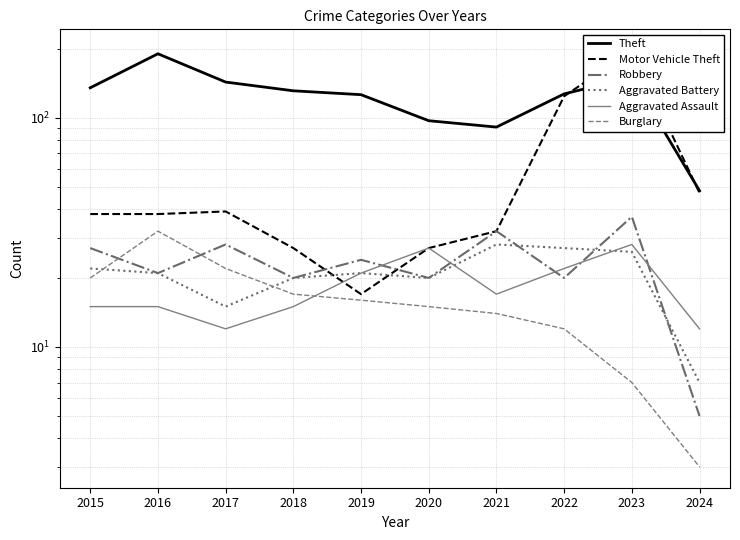

How many data points does each series have?

10